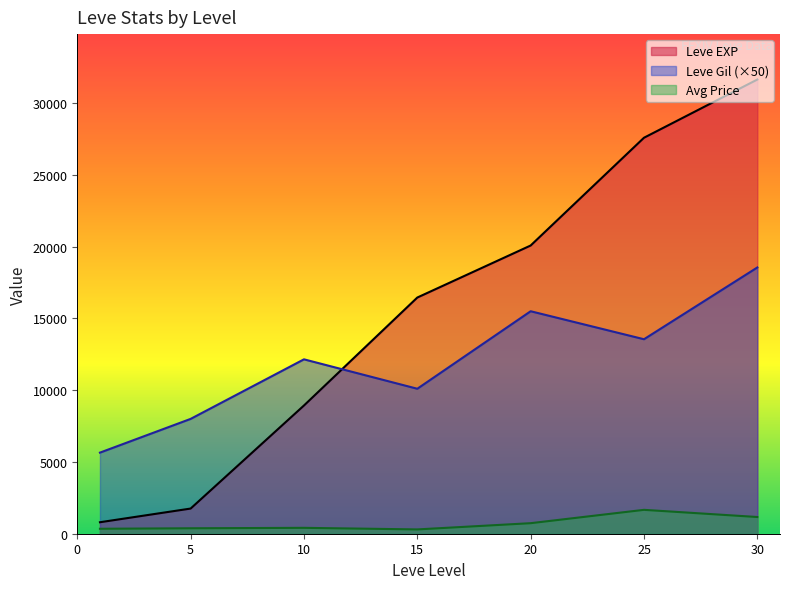

List the series in order of their overall mean, highest first.

Leve EXP, Leve Gil (×50), Avg Price